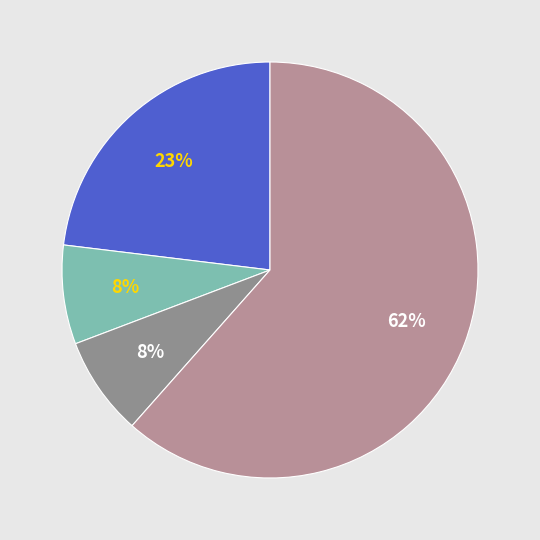

To the nearest percent, what is the average slice percentage?

25%